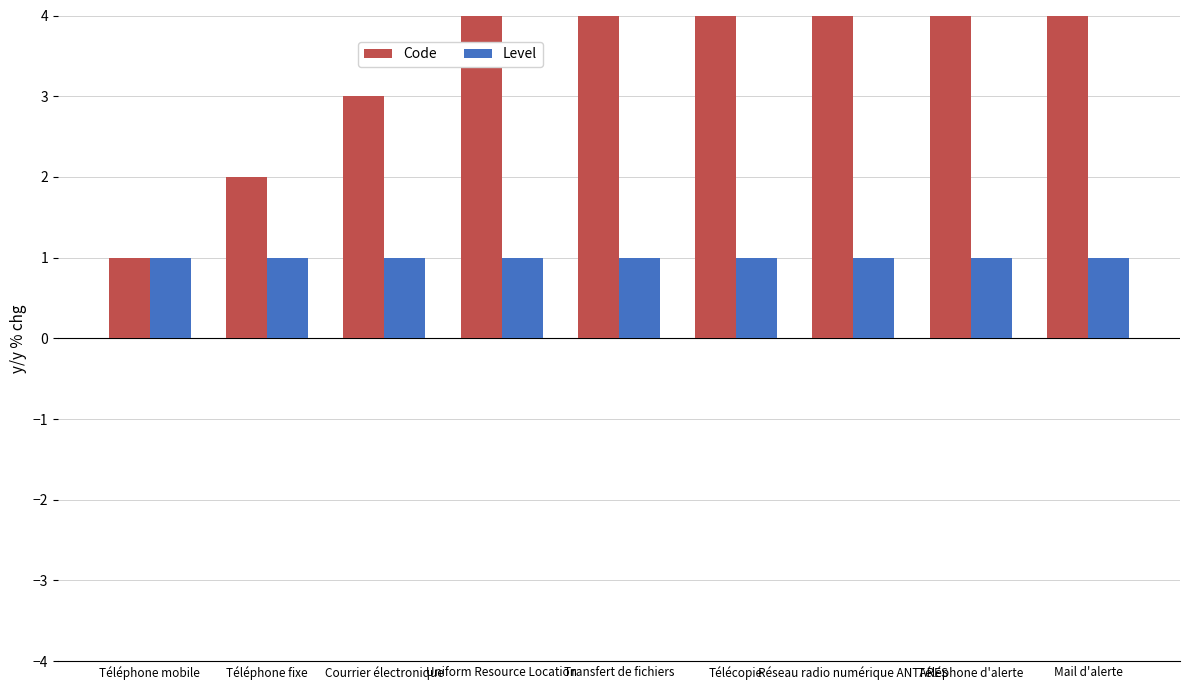

The Level series shows 1 at Uniform Resource Location. True or false?

True